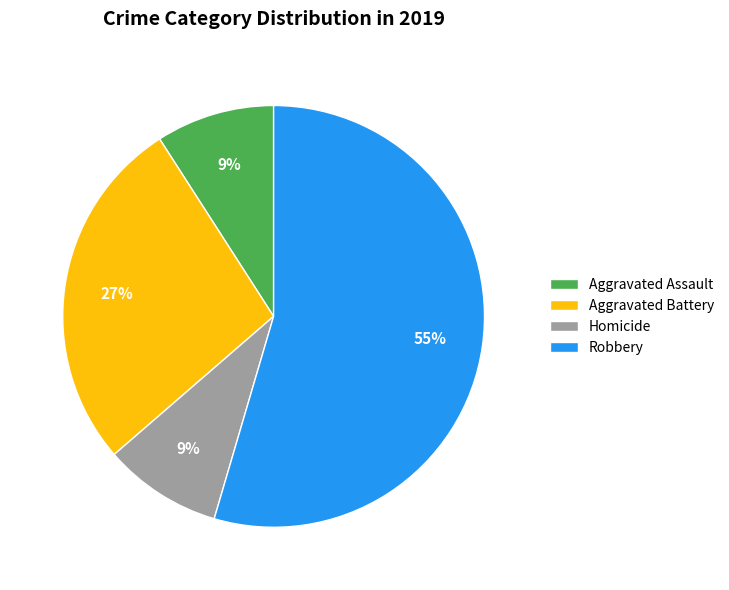

Combined, do Homicide and Aggravated Battery account for over 50%?

No